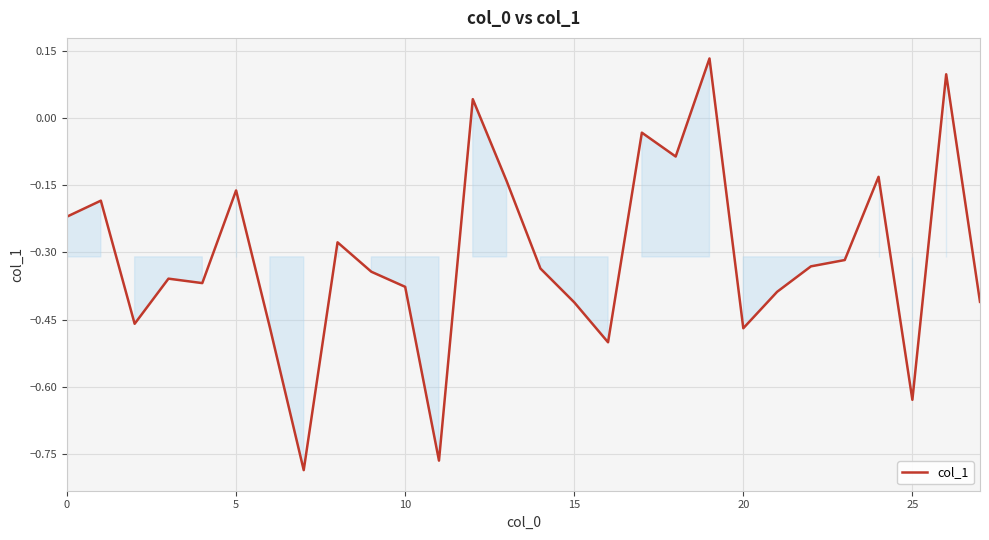

What is the difference between the maximum and minimum values?

0.9